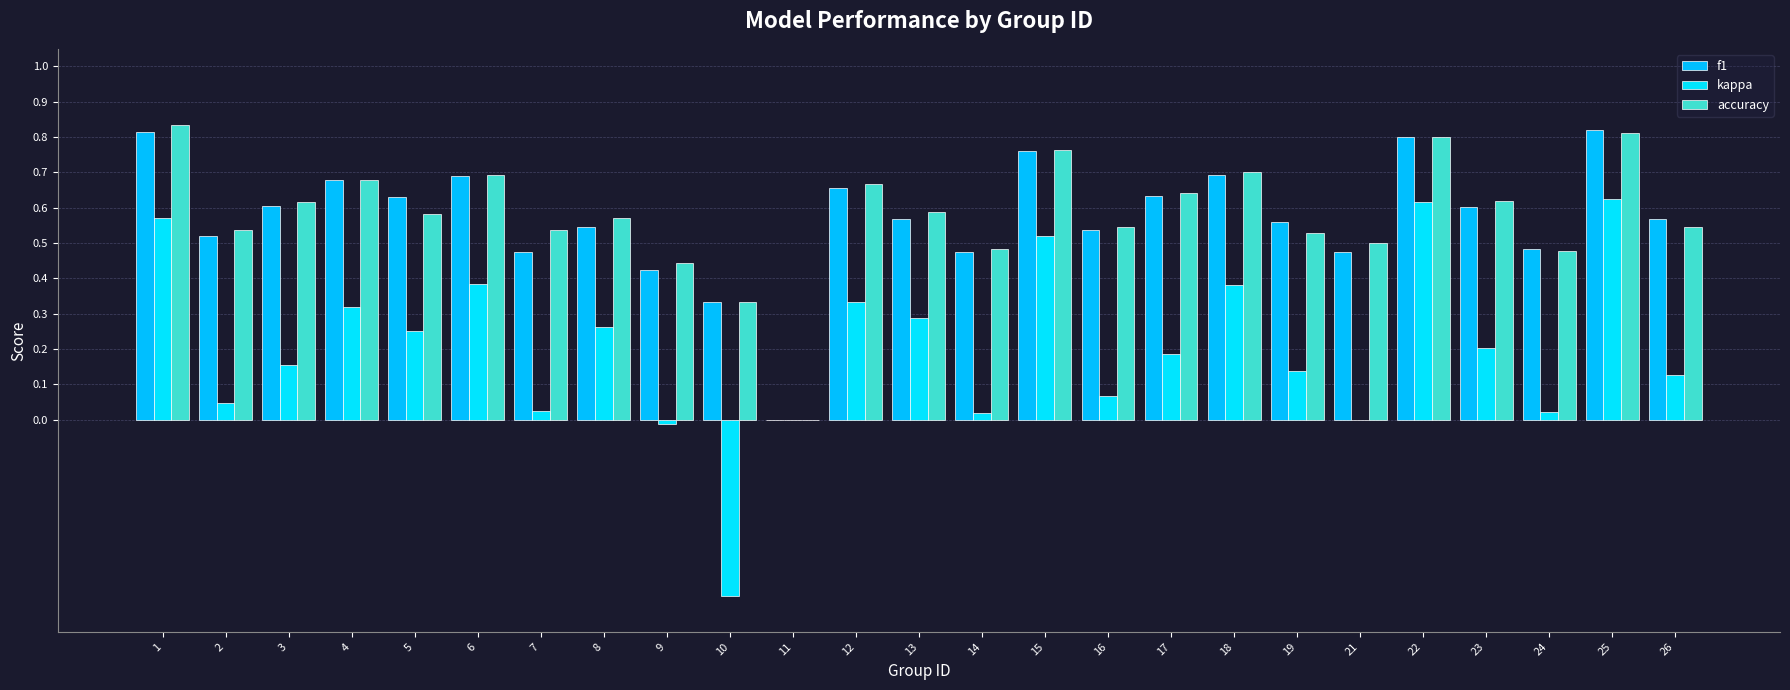

Are the bars grouped side by side (vs. stacked)?

Yes